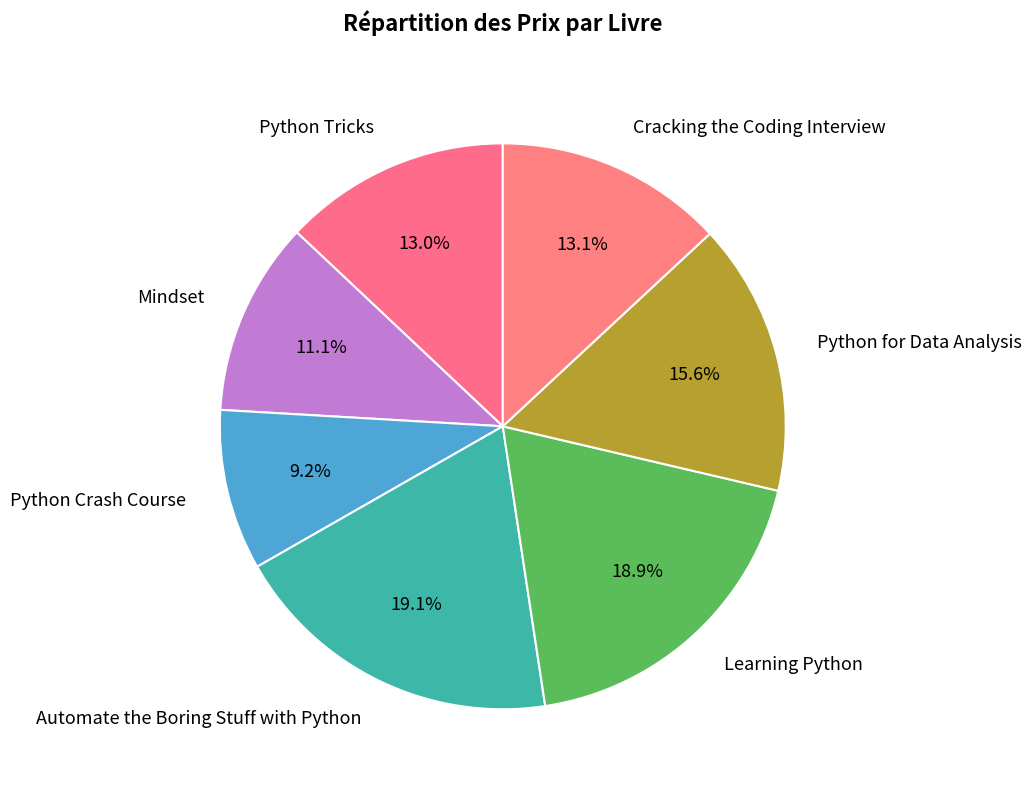

True or false: Automate the Boring Stuff with Python accounts for 19% of the total.

True